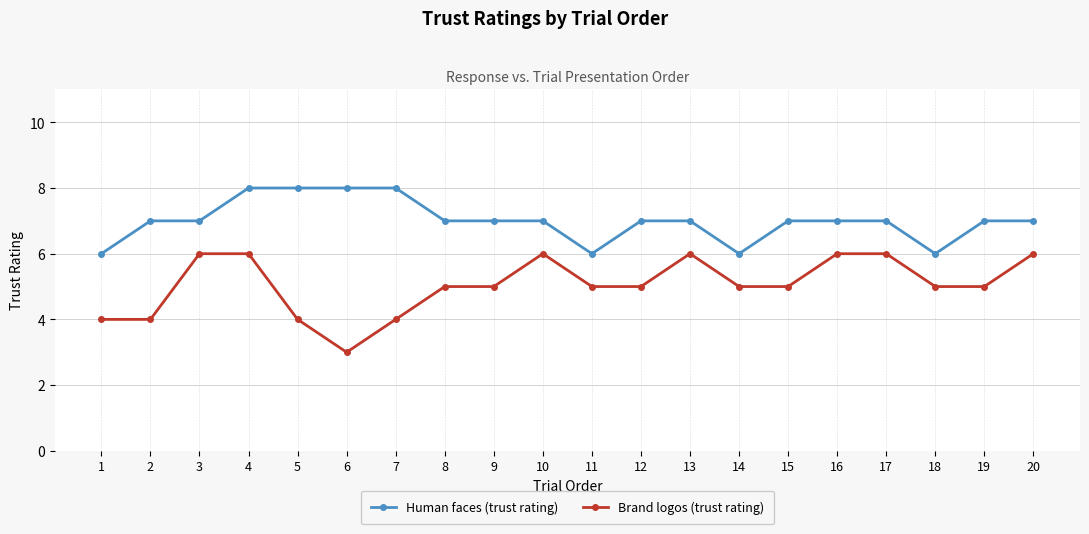

Which series has the largest range (max minus min)?

Brand logos (trust rating)